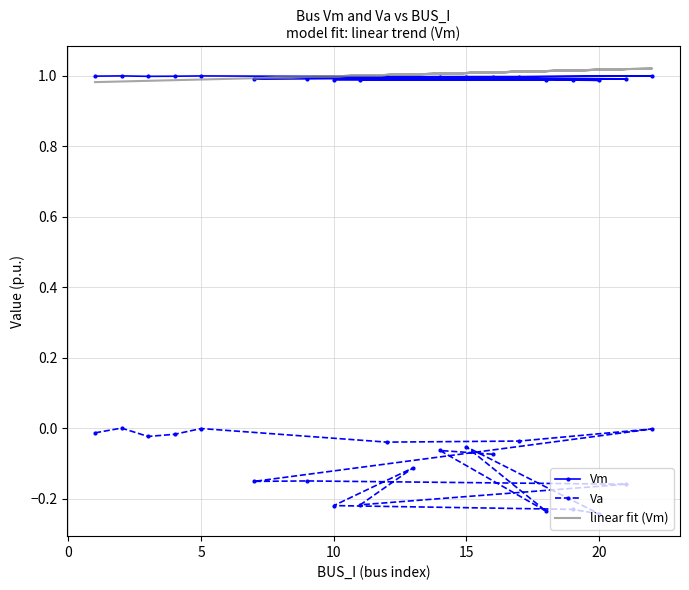

What is the difference between the Va values at 5 and 9?

0.1